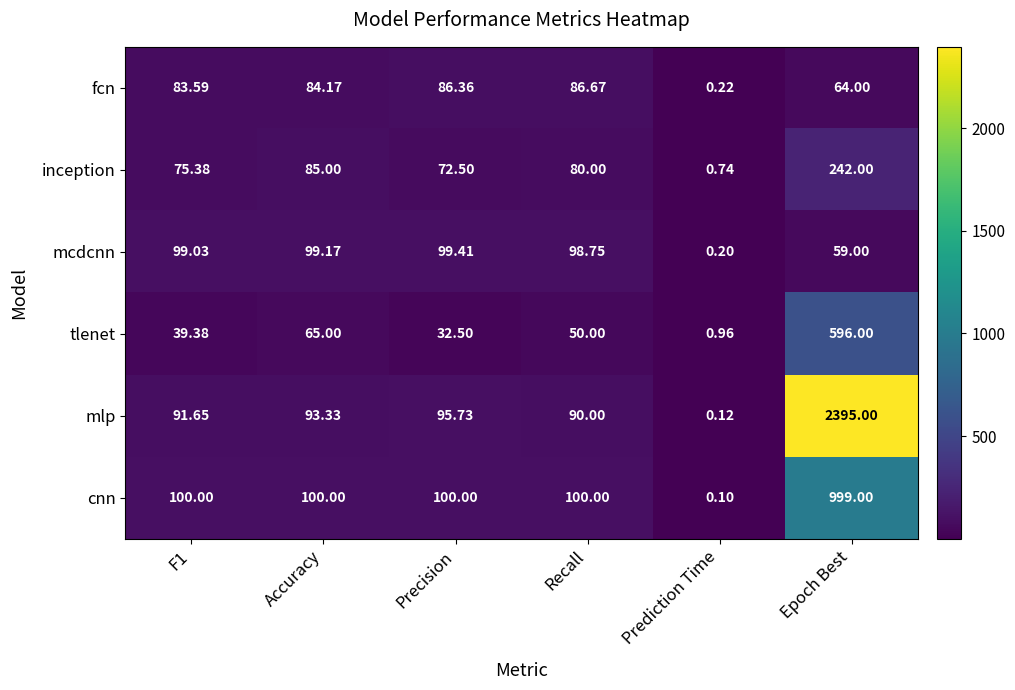

Which series has the widest spread of values?

mlp